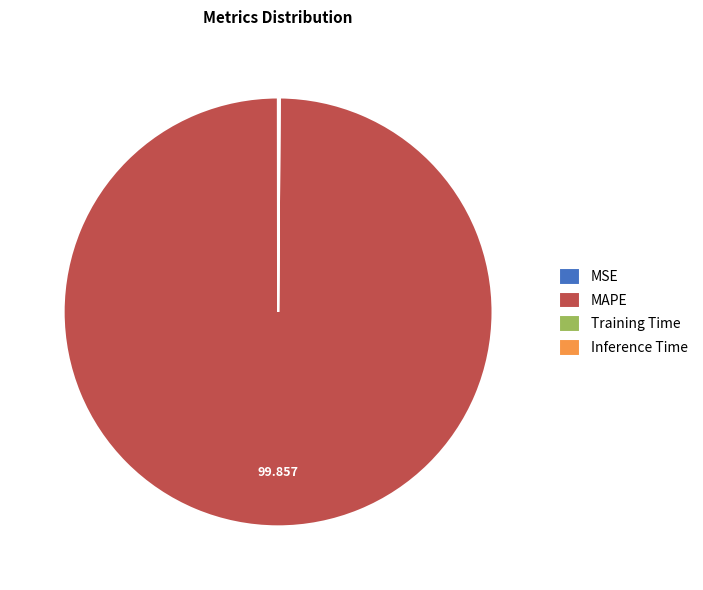

Which category has the biggest portion of the pie?

MAPE